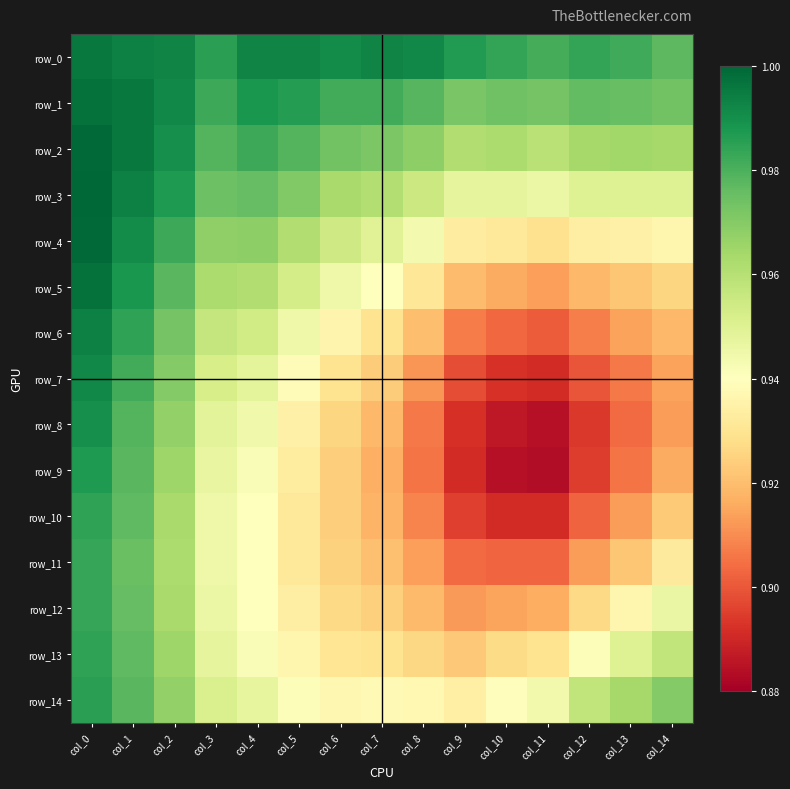

Between col_13 and col_9, which is larger?

col_9